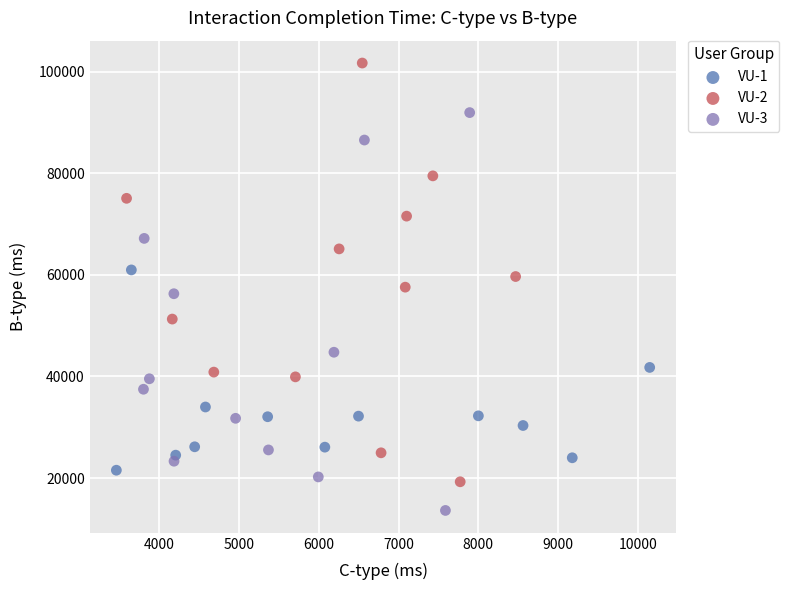

Which series contains the lowest Y value?

VU-3